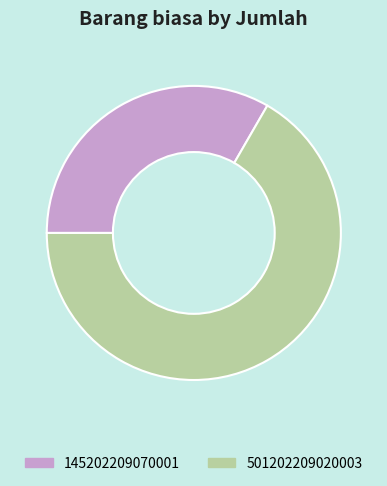

Which slice is the largest?

501202209020003